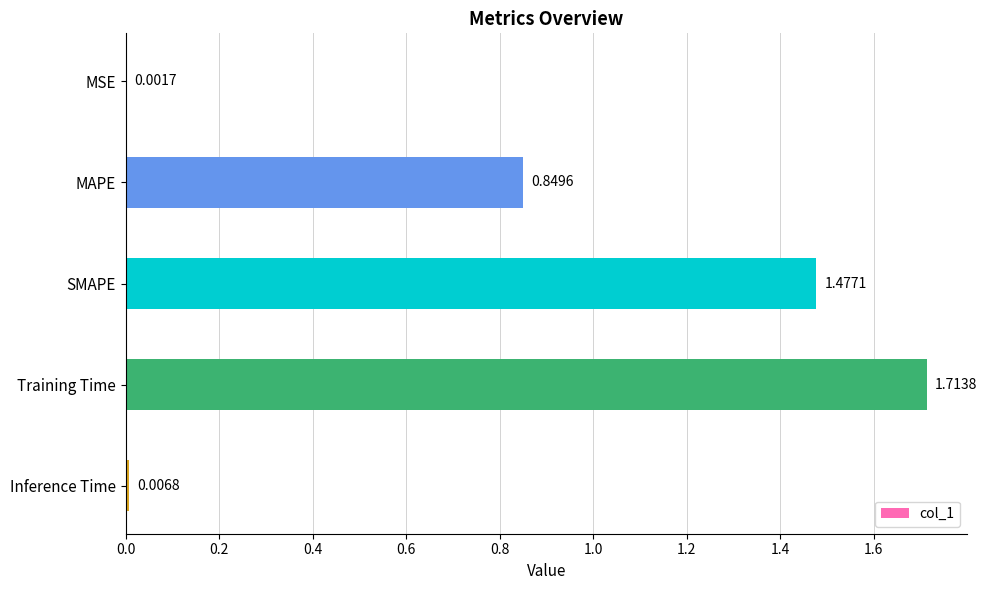

Between MSE and Inference Time, which is larger?

Inference Time